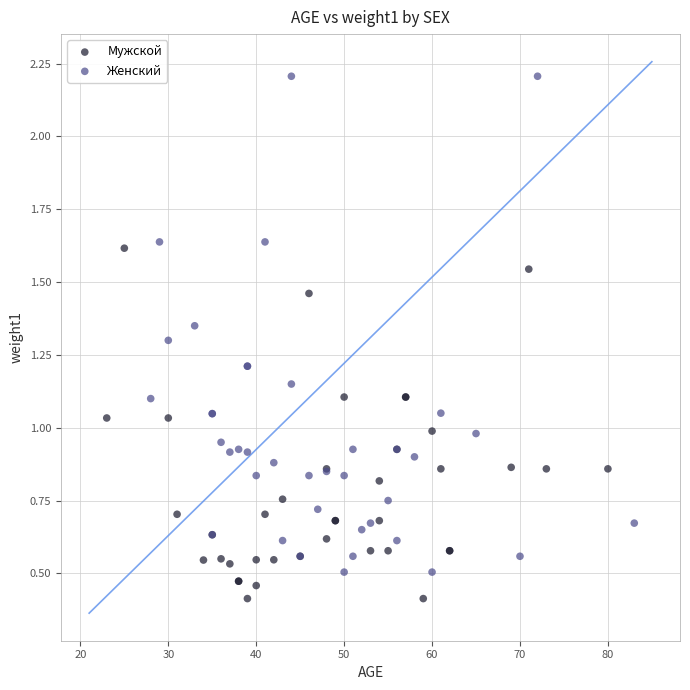

What are all the series names shown in the legend?

Мужской, Женский